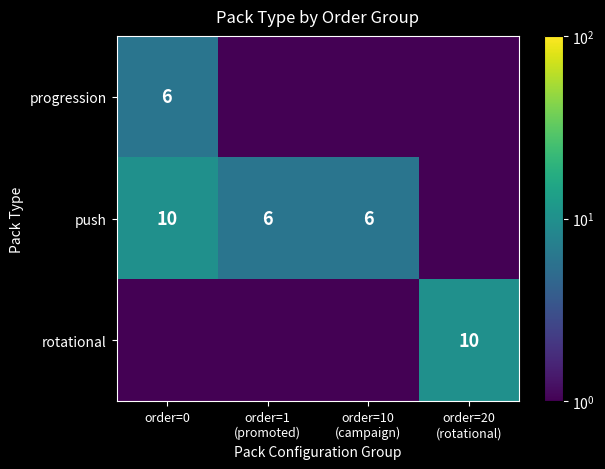

Is it true that push equals 0.5 at order=20 (rotational)?

True